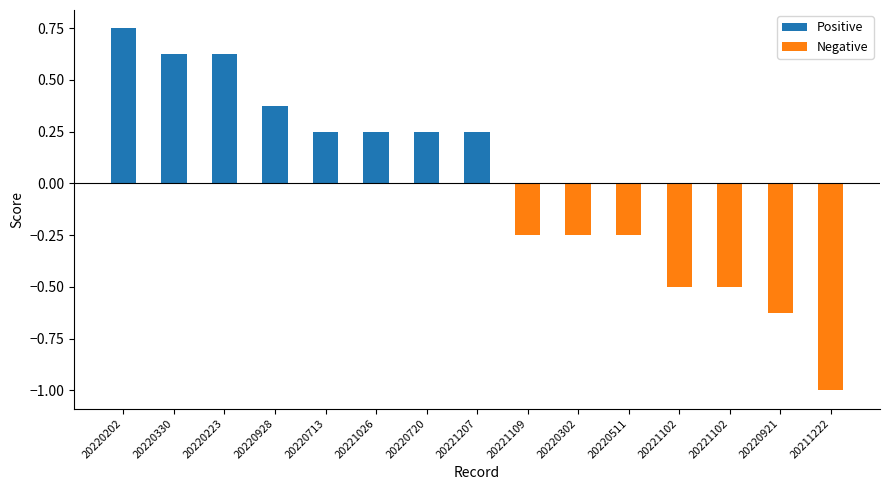

What is the label of the 4th bar from the right?

20221102